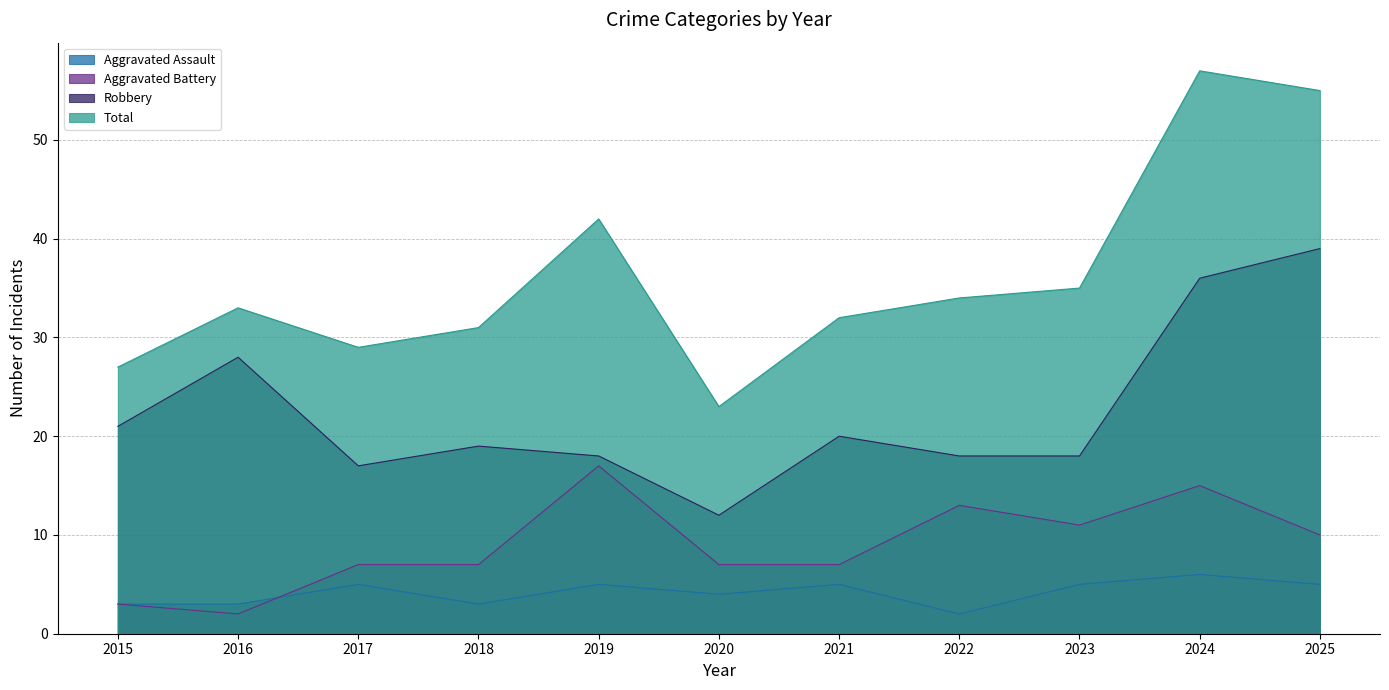

Rank the series by their maximum value, from lowest to highest.

Aggravated Assault, Aggravated Battery, Robbery, Total